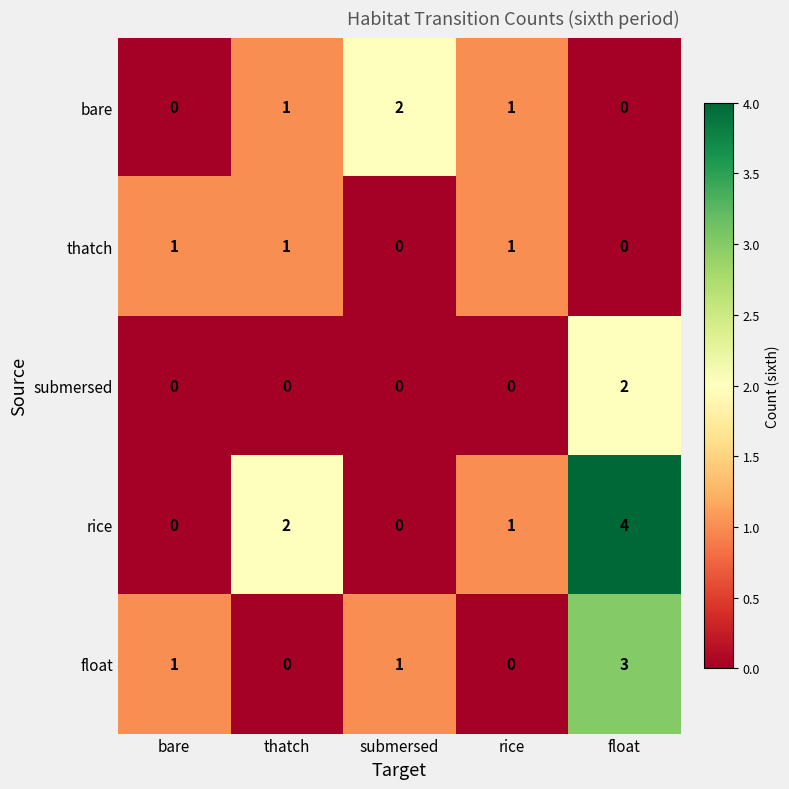

What is the total value across all series at float?

9